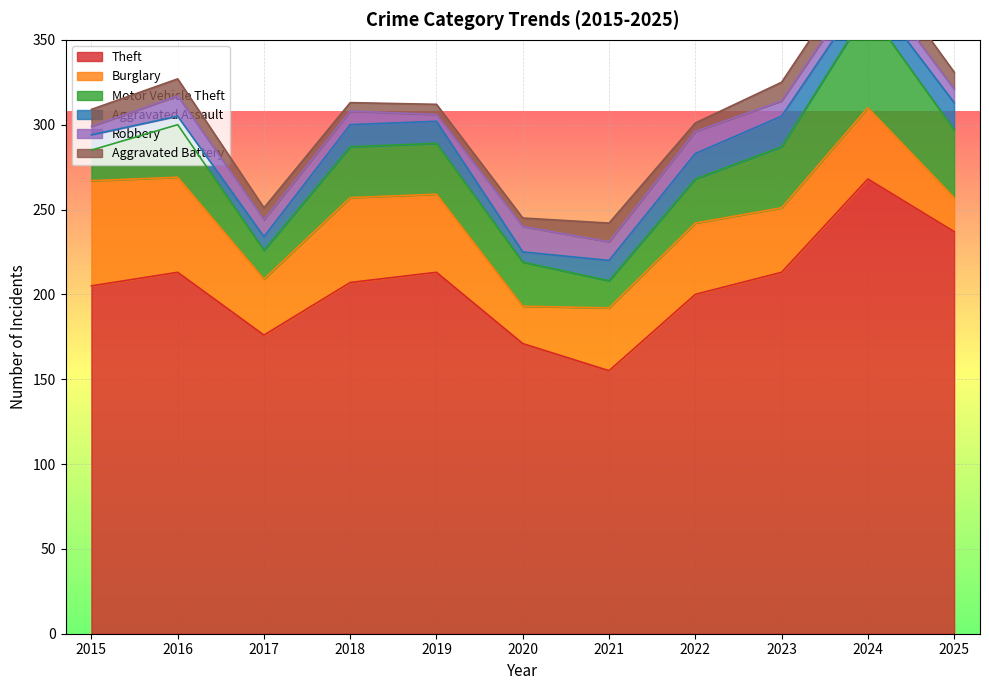

Which series has the largest total across all categories?

Theft